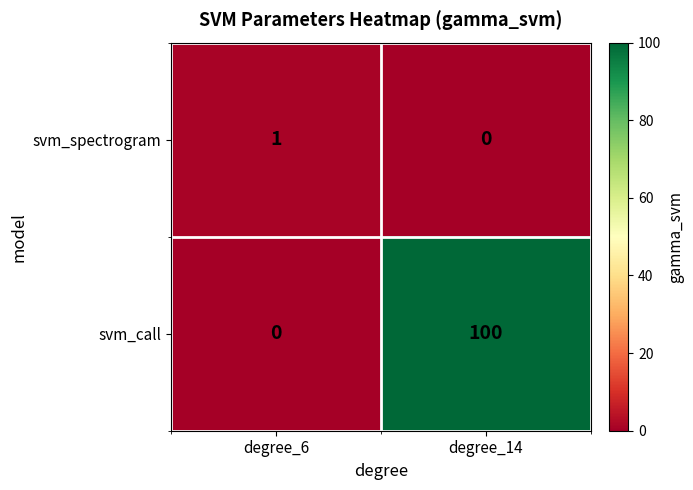

At degree_14, list the series in order from smallest to largest.

svm_spectrogram, svm_call